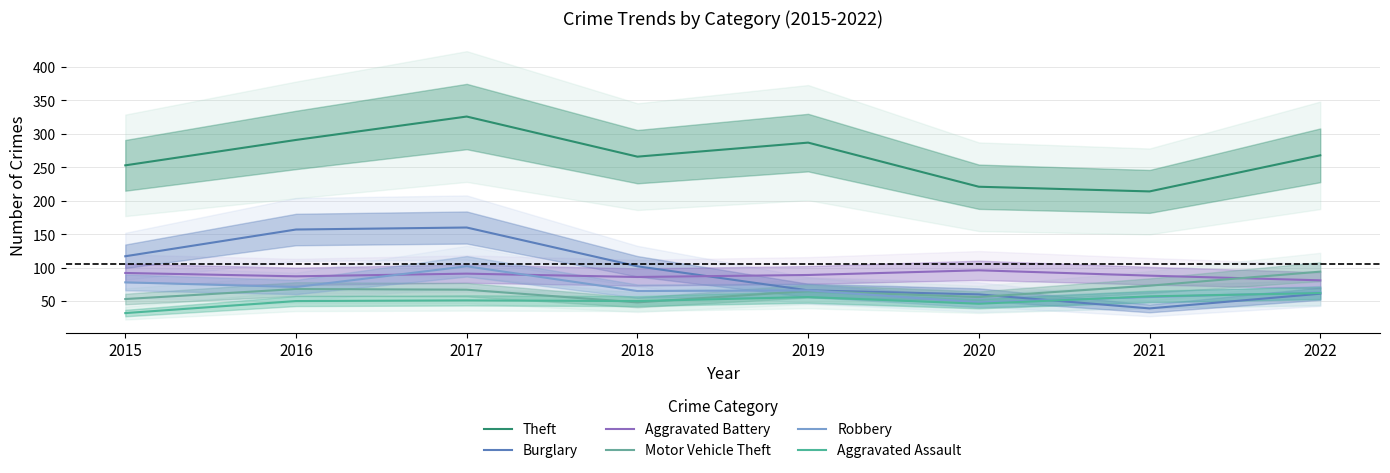

Does the chart display data point markers on the line(s)?

No